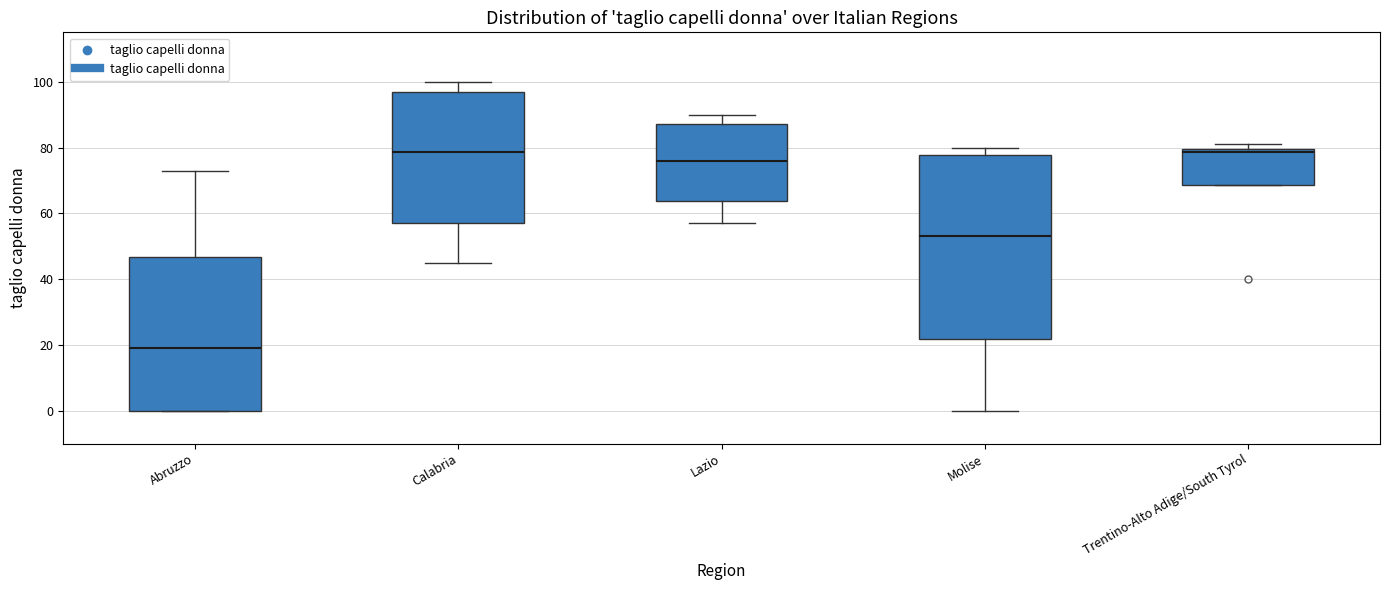

Comparing the boxes themselves (not the whiskers), which one is the tallest?

Molise